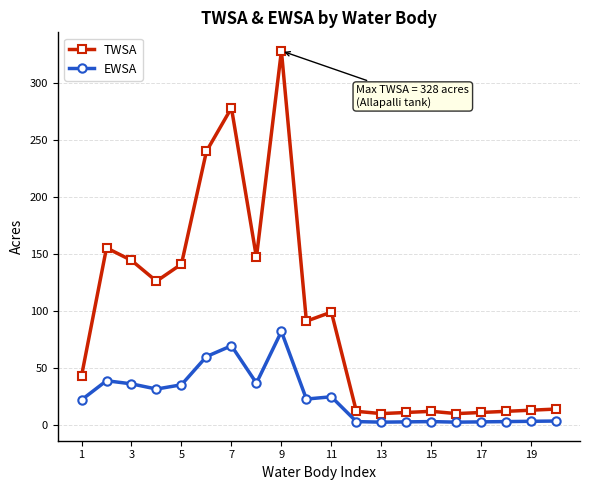

At how many categories does at least one series exceed 56?

10